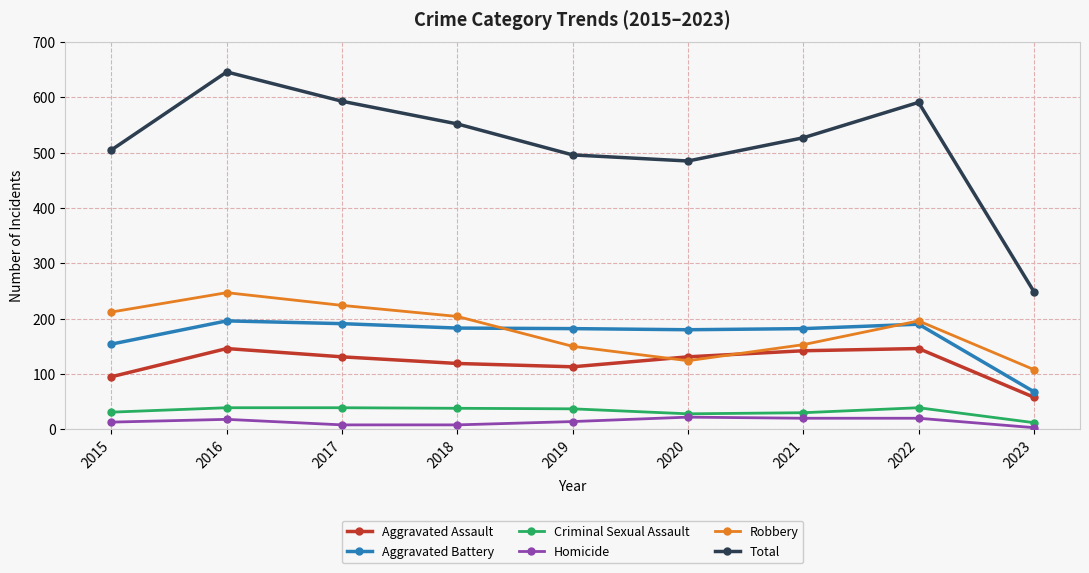

How many values in the Total series are below 527?

4